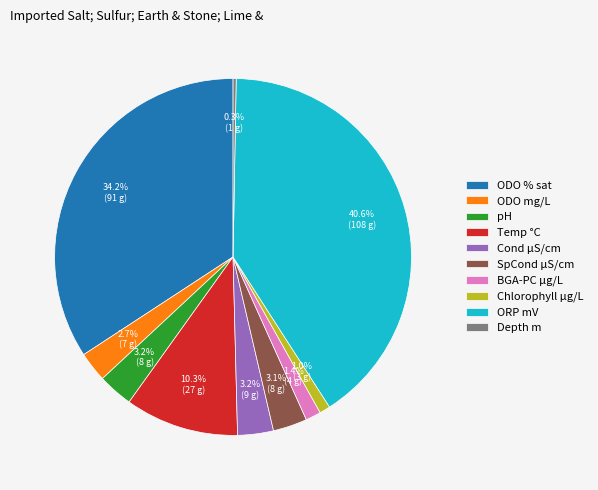

The Temp °C slice represents 24% of the pie. True or false?

False